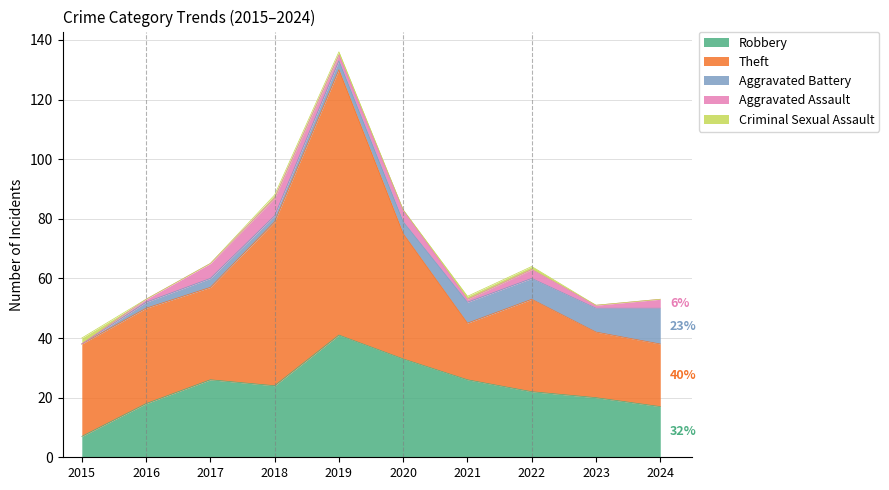

What is the value of the Criminal Sexual Assault point at the 4th from the left?

1